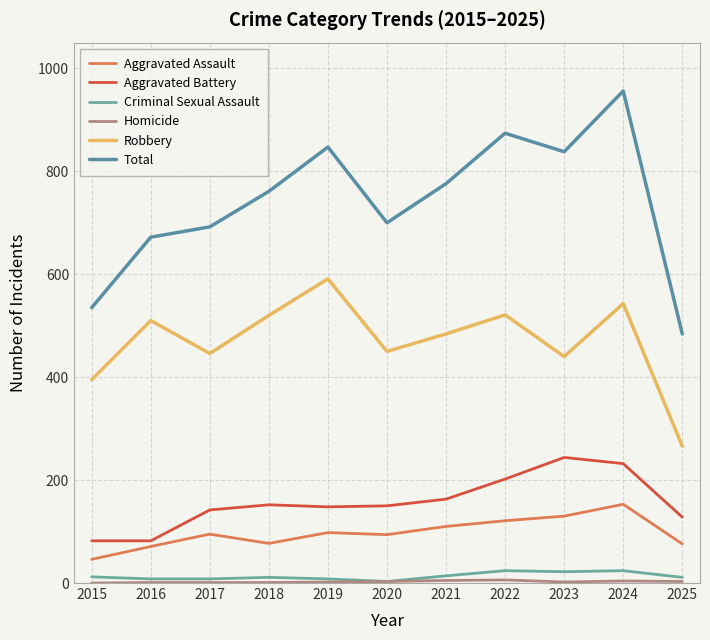

What is the total value across all series at 2015?

1070